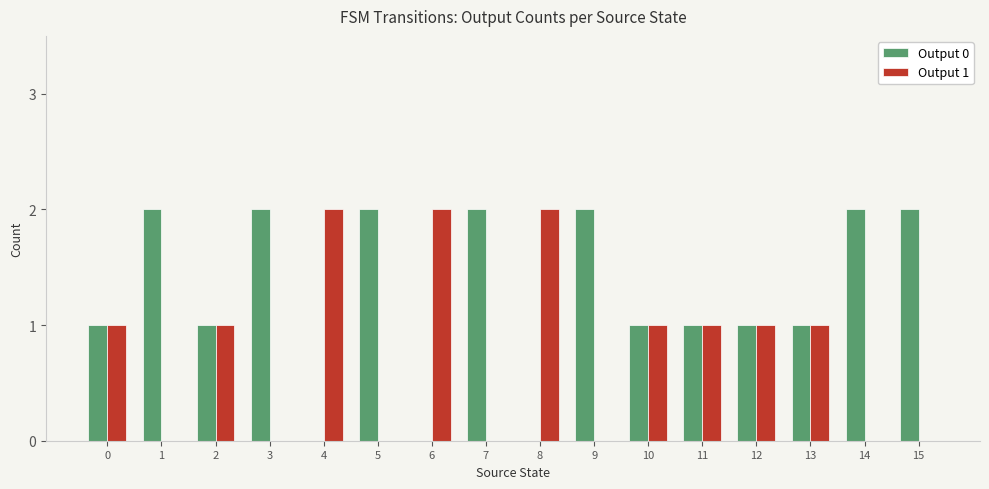

Count the number of data series in this chart.

2